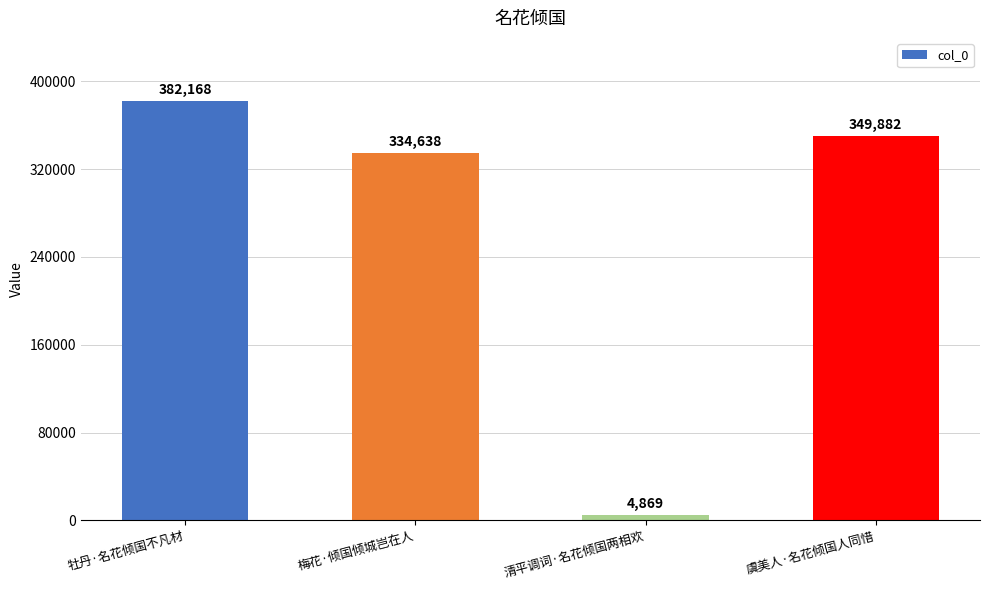

What is the ratio of the value at 梅花·倾国倾城岂在人 to the value at 虞美人·名花倾国人同惜?

1.0